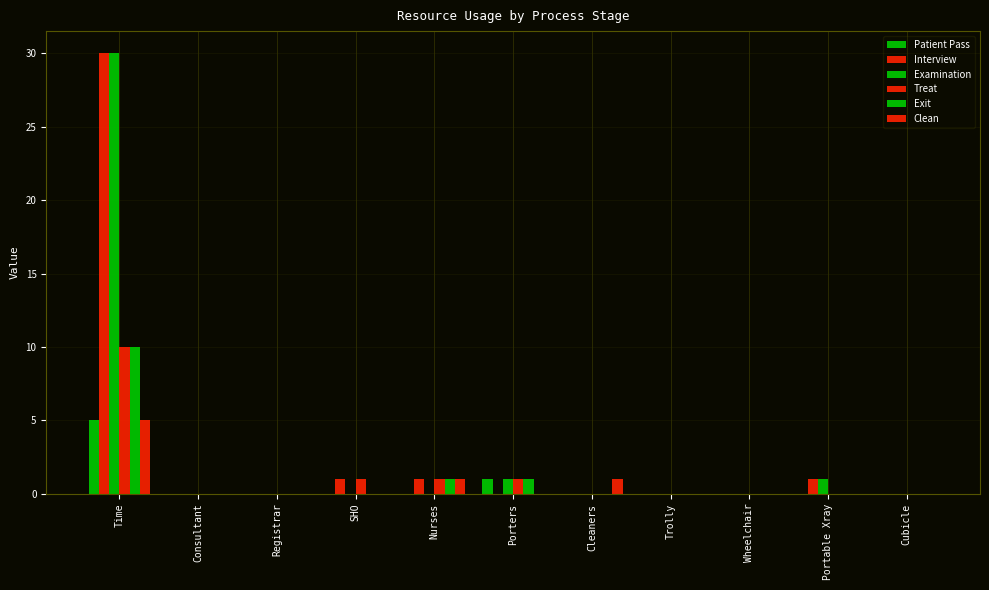

Are the bars horizontal?

No